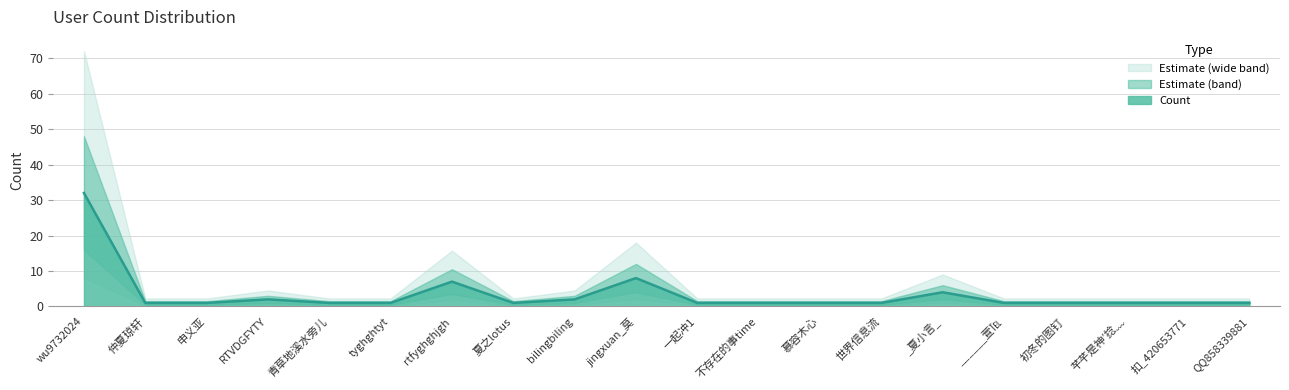

What is the minimum value shown in the chart?

1